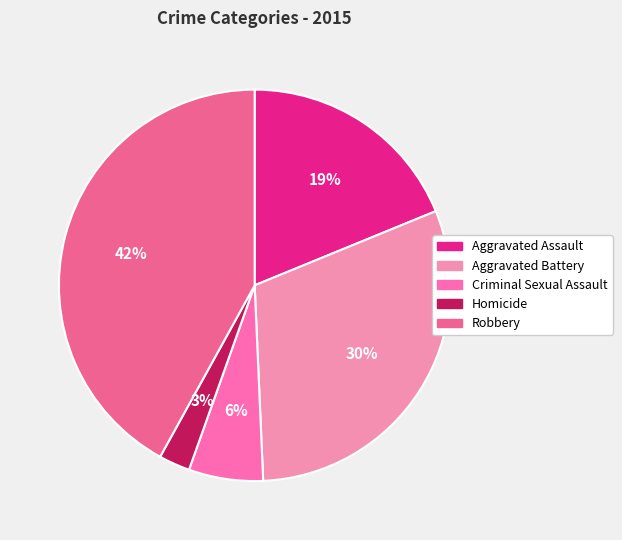

Is there any slice that represents more than half of the pie?

No